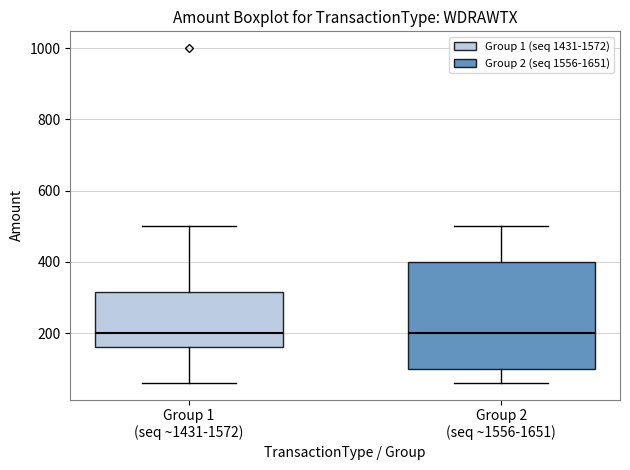

Reading left to right, read every box against the y-axis: the position of its median line, the range the box covers, and the ends of its whiskers. The values are not printed on the chart, so give them approximately, as read against the axis.

Group 1 (seq ~1431-1572): median 200, box 160 to 320, whiskers 60 to 500
Group 2 (seq ~1556-1651): median 200, box 100 to 400, whiskers 60 to 500